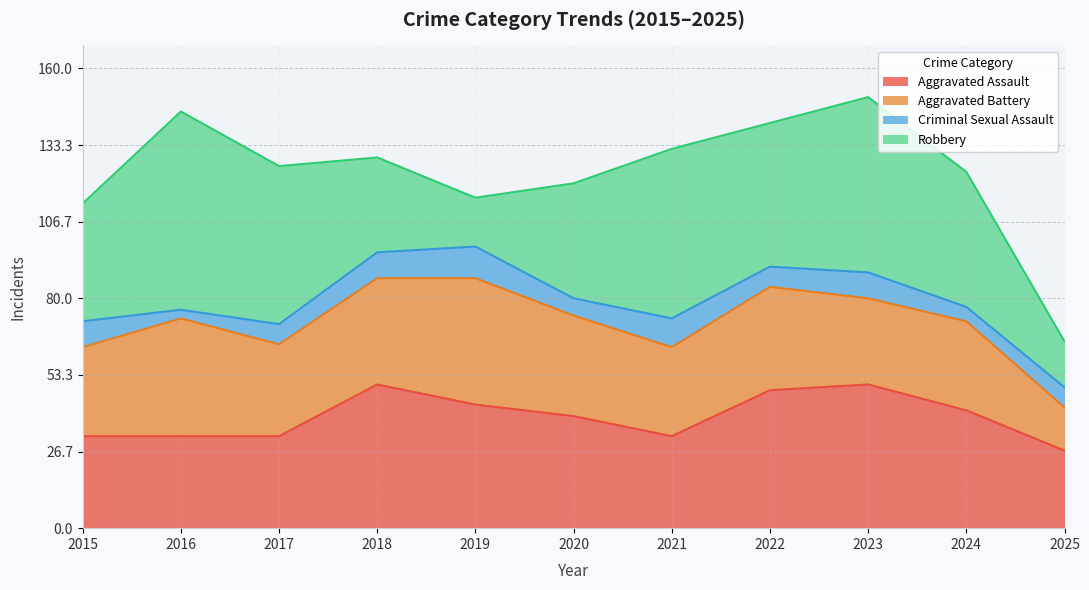

Reading left to right, list all the values displayed in this chart.

Aggravated Assault: 2015=32	2016=32	2017=32	2018=50	2019=43	2020=39	2021=32	2022=48	2023=50	2024=41	2025=27
Aggravated Battery: 2015=31	2016=41	2017=32	2018=37	2019=44	2020=35	2021=31	2022=36	2023=30	2024=31	2025=15
Criminal Sexual Assault: 2015=9	2016=3	2017=7	2018=9	2019=11	2020=6	2021=10	2022=7	2023=9	2024=5	2025=7
Robbery: 2015=41	2016=69	2017=55	2018=33	2019=17	2020=40	2021=59	2022=50	2023=61	2024=47	2025=16